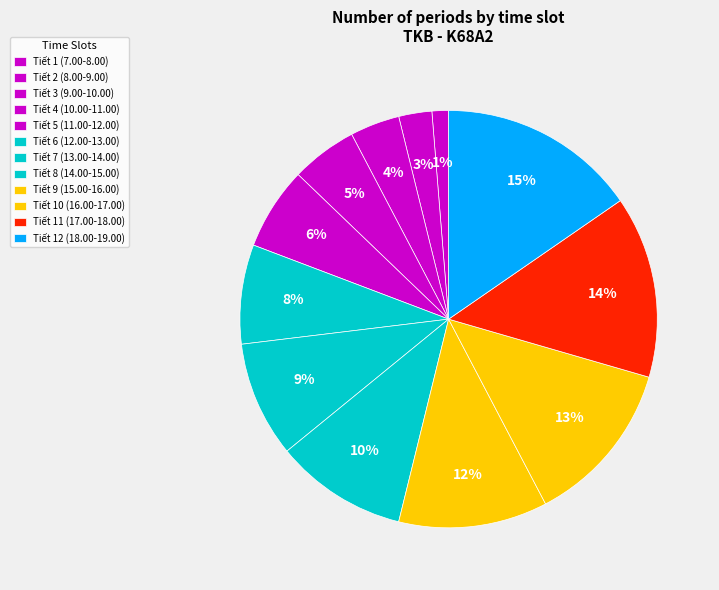

How many slices are in this pie chart?

12